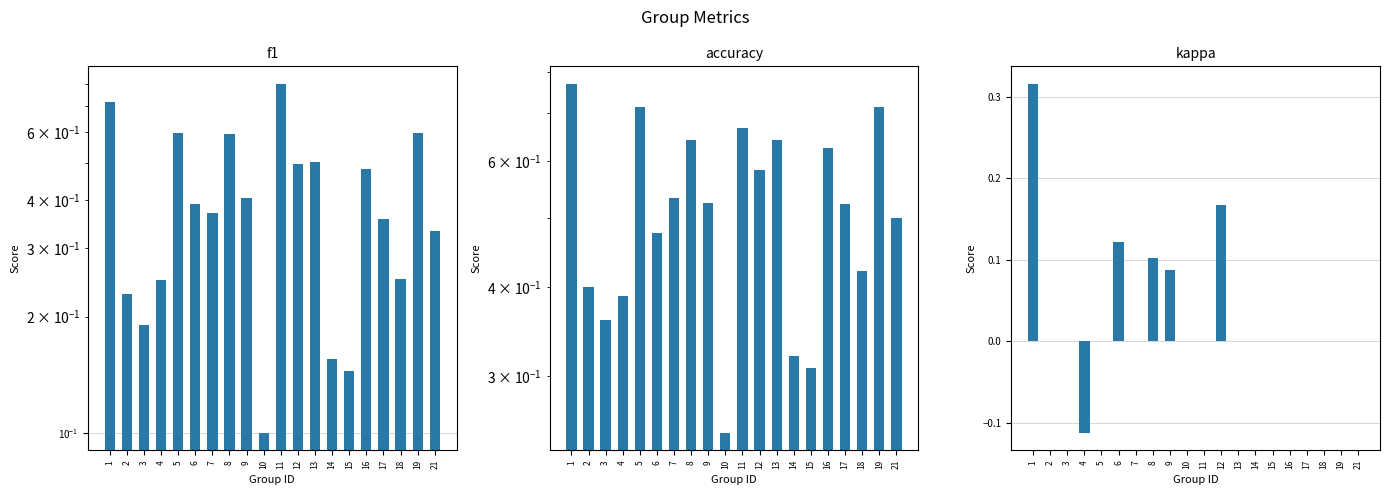

What are all the series names shown in the legend?

f1, accuracy, kappa